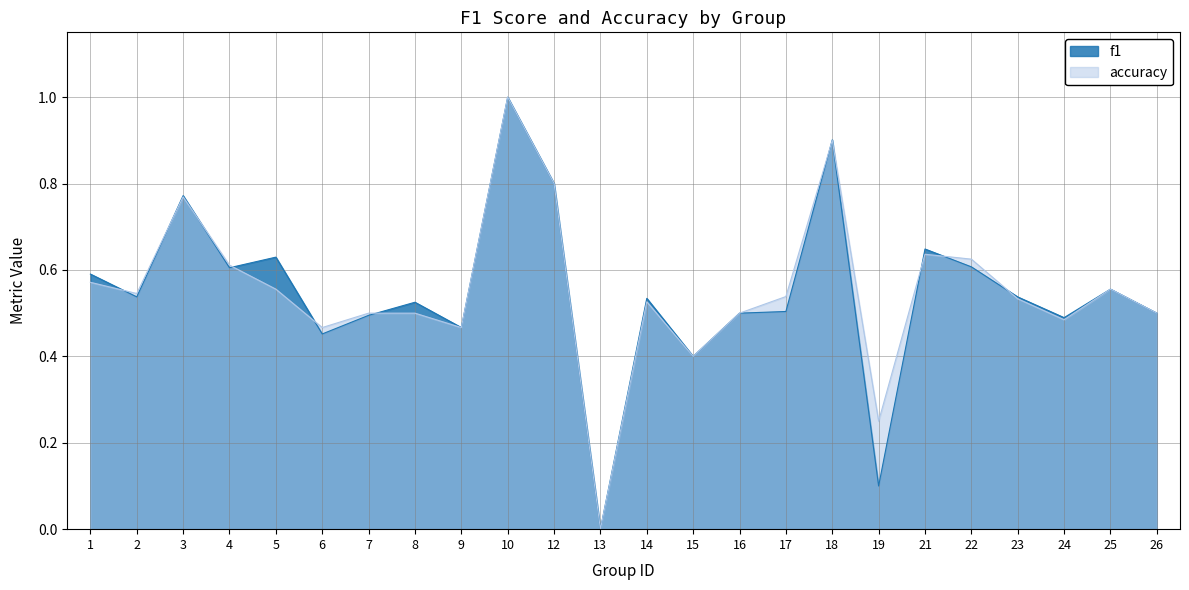

What is the value of the accuracy point at the 6th from the left?

0.5